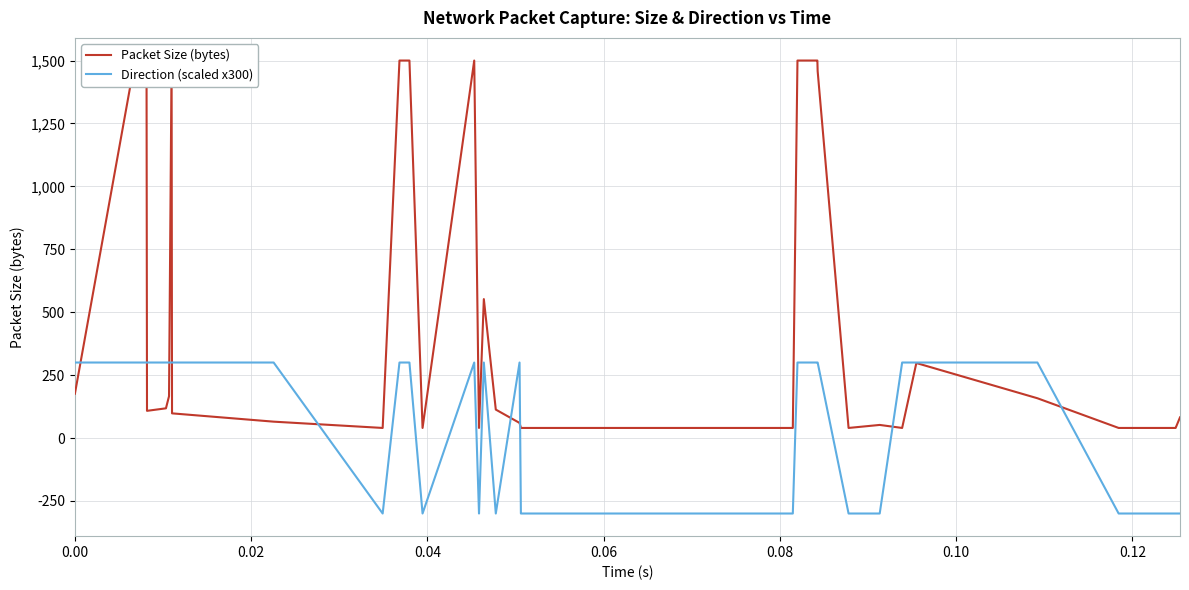

What is the label of the 34th point from the right?

0.12